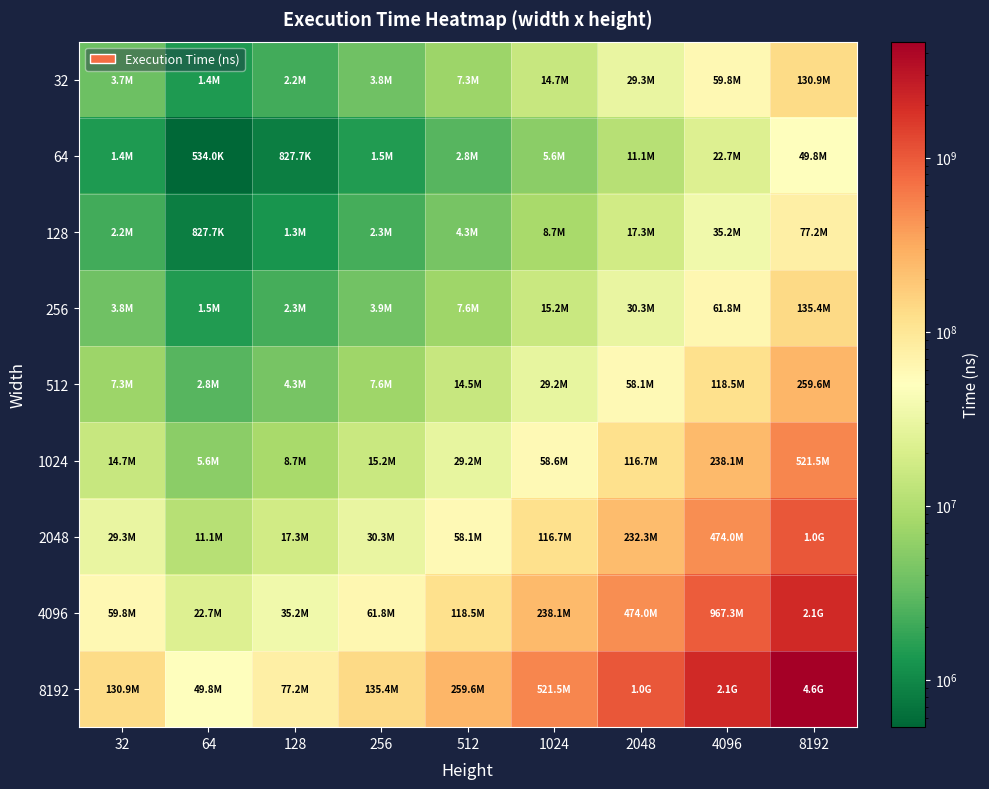

Reading left to right, transcribe all the data shown in this chart.

32: 32=3692305.0	64=1404123.1	128=2176513.0	256=3818162.5	512=7322555.5	1024=14711490.3	2048=29284081.4	4096=59762970.3	8192=130891710.7
64: 32=1404123.1	64=533965.0	128=827692.2	256=1451984.6	512=2784647.9	1024=5594538.7	2048=11136256.3	4096=22726878.3	8192=49775972.7
128: 32=2176513.0	64=827692.2	128=1282995.0	256=2250702.6	512=4316446.6	1024=8672021.9	2048=17262166.6	4096=35228639.5	8192=77157090.3
256: 32=3818162.5	64=1451984.6	128=2250702.6	256=3948310.0	512=7572155.3	1024=15212952.4	2048=30282271.1	4096=61800076.4	8192=135353341.4
512: 32=7322555.5	64=2784647.9	128=4316446.6	256=7572155.3	512=14522045.0	1024=29175732.9	2048=58076001.8	4096=118521538.1	8192=259583598.6
1024: 32=14711490.3	64=5594538.7	128=8672021.9	256=15212952.4	512=29175732.9	1024=58615945.0	2048=116678465.0	4096=238117478.7	8192=521520332.8
2048: 32=29284081.4	64=11136256.3	128=17262166.6	256=30282271.1	512=58076001.8	1024=116678465.0	2048=232255305.0	4096=473986760.6	8192=1038116708.1
4096: 32=59762970.3	64=22726878.3	128=35228639.5	256=61800076.4	512=118521538.1	1024=238117478.7	2048=473986760.6	4096=967312455.0	8192=2118589177.8
8192: 32=130891710.7	64=49775972.7	128=77157090.3	256=135353341.4	512=259583598.6	1024=521520332.8	2048=1038116708.1	4096=2118589177.8	8192=4640093365.0